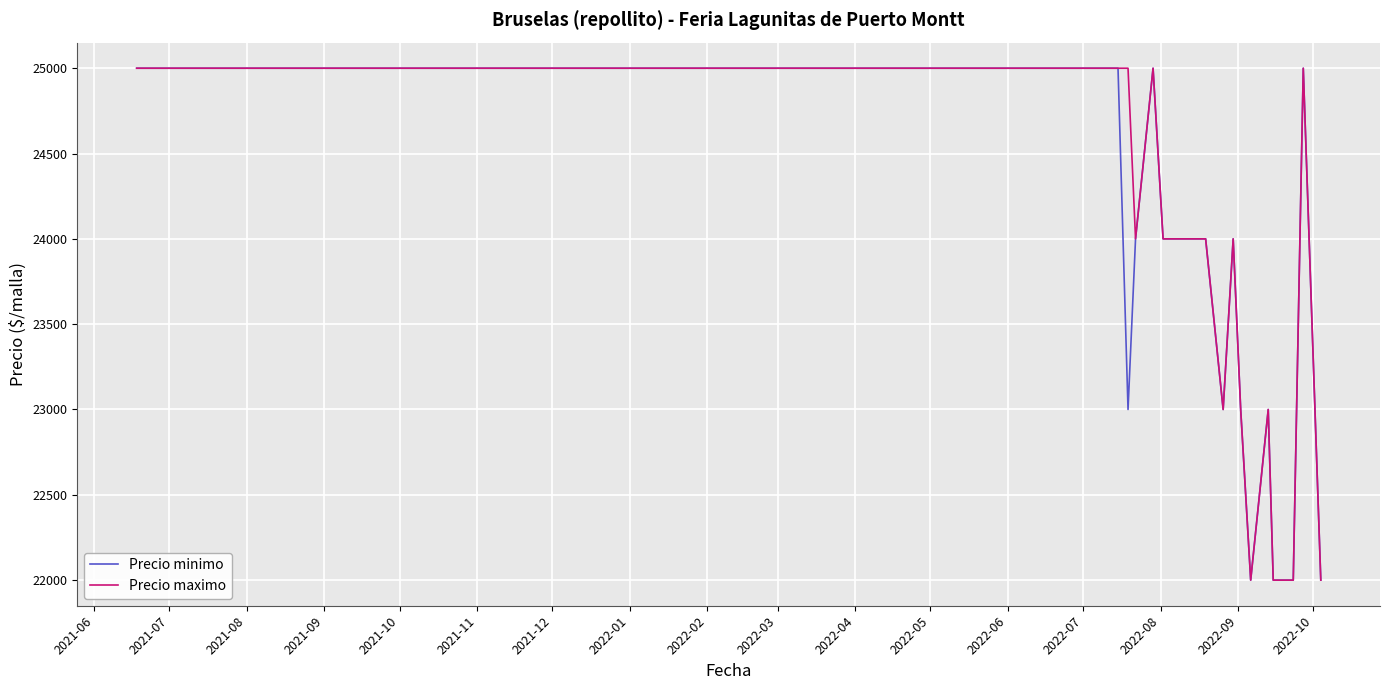

How many Precio maximo values are between 23000 and 25000?

22